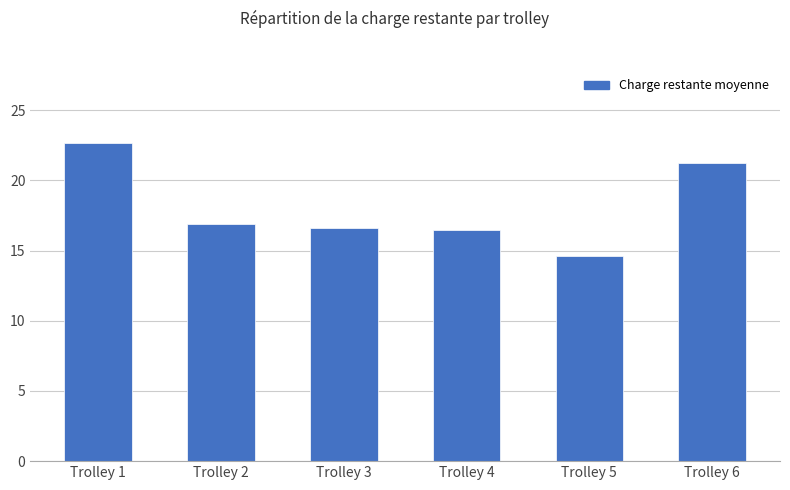

What is the minimum value shown in the chart?

14.6